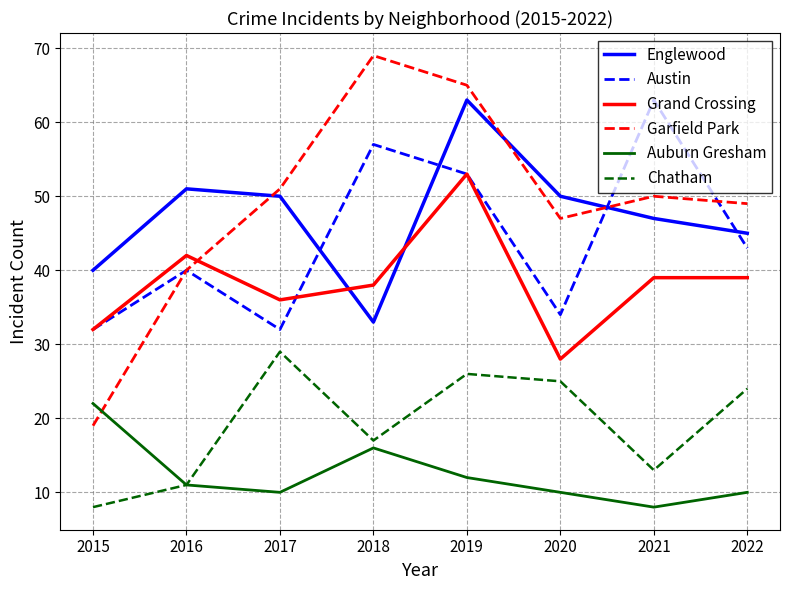

True or false: Austin has more than 2 interior local peaks.

True